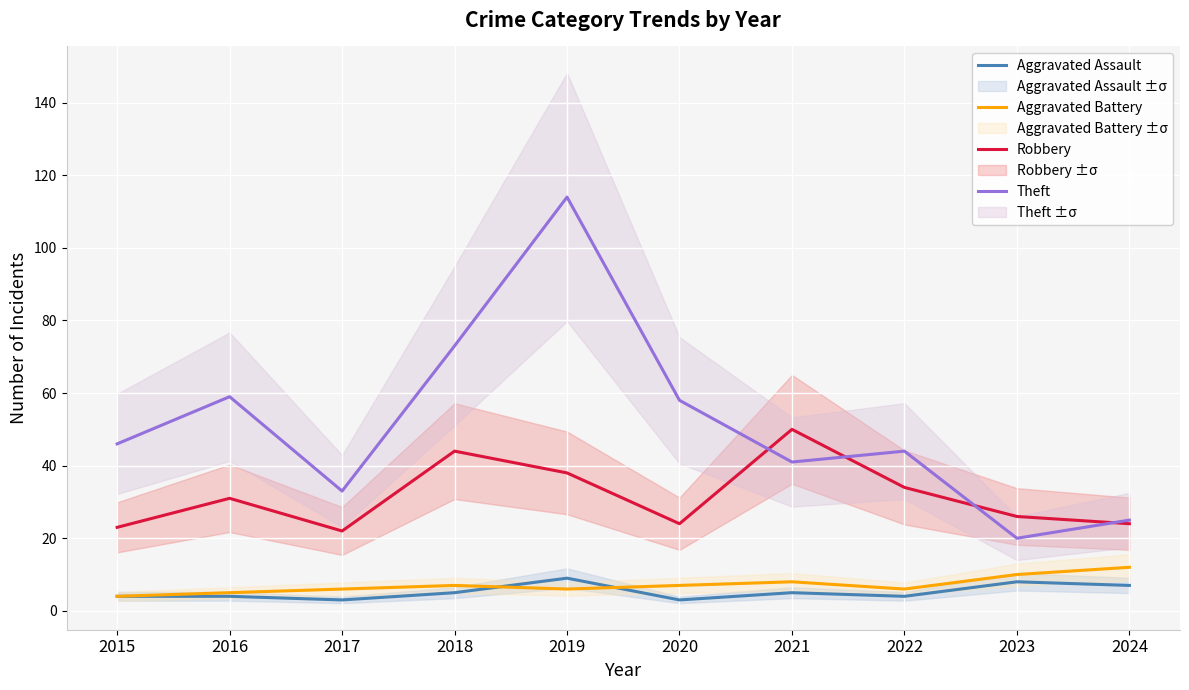

At how many categories does at least one series exceed 4?

10